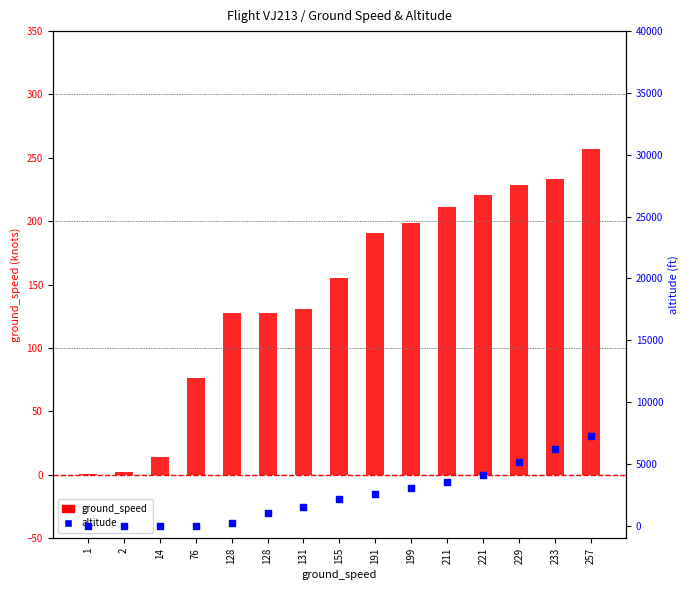

Is the value of altitude at 2 greater than the value of ground_speed at 2?

No